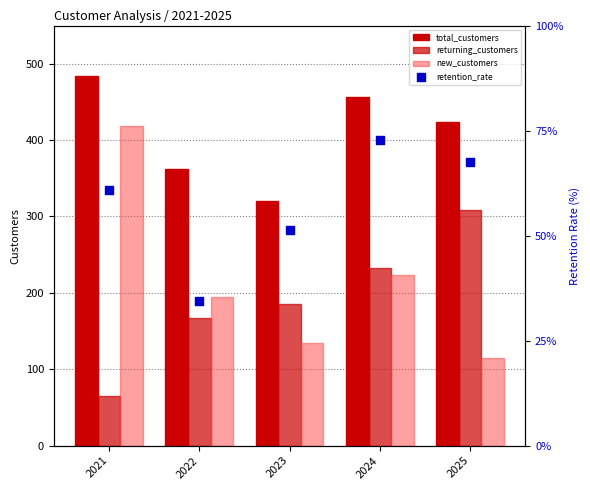

At how many categories does at least one series exceed 43?

5